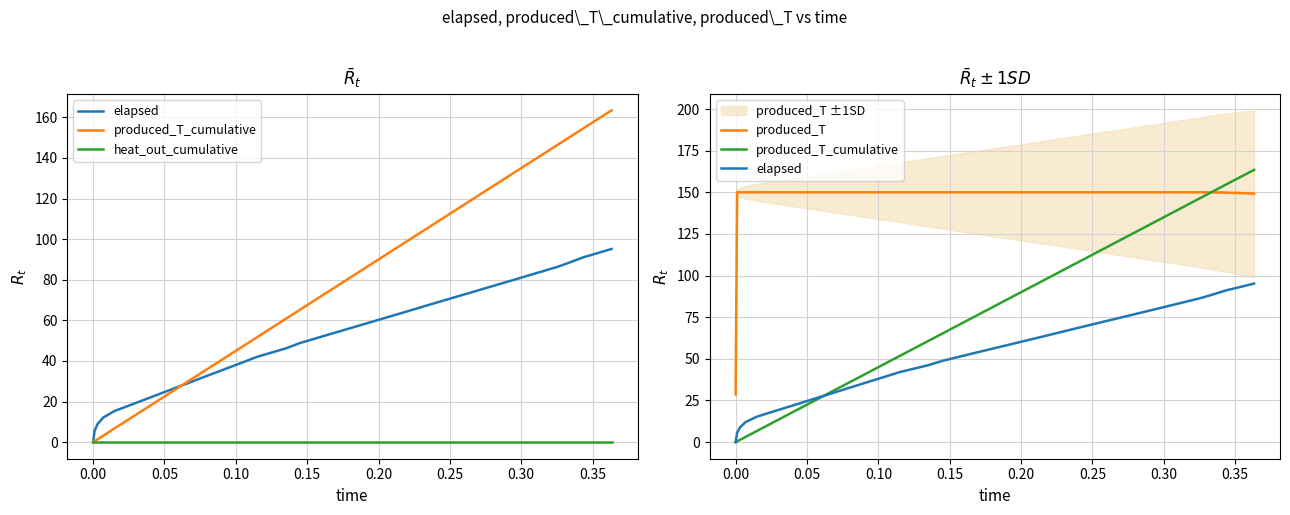

True or false: produced_T and elapsed intersect in this chart.

False